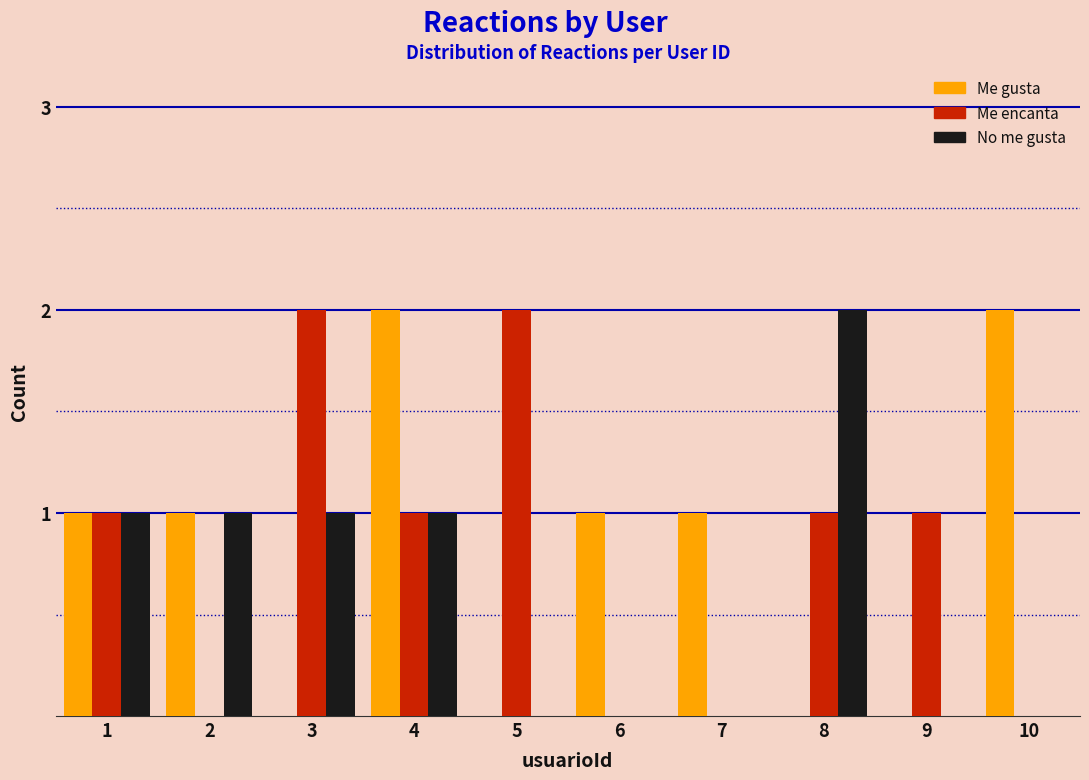

Reading left to right, transcribe all the data shown in this chart.

Me gusta: 1=1	2=1	3=0	4=2	5=0	6=1	7=1	8=0	9=0	10=2
Me encanta: 1=1	2=0	3=2	4=1	5=2	6=0	7=0	8=1	9=1	10=0
No me gusta: 1=1	2=1	3=1	4=1	5=0	6=0	7=0	8=2	9=0	10=0